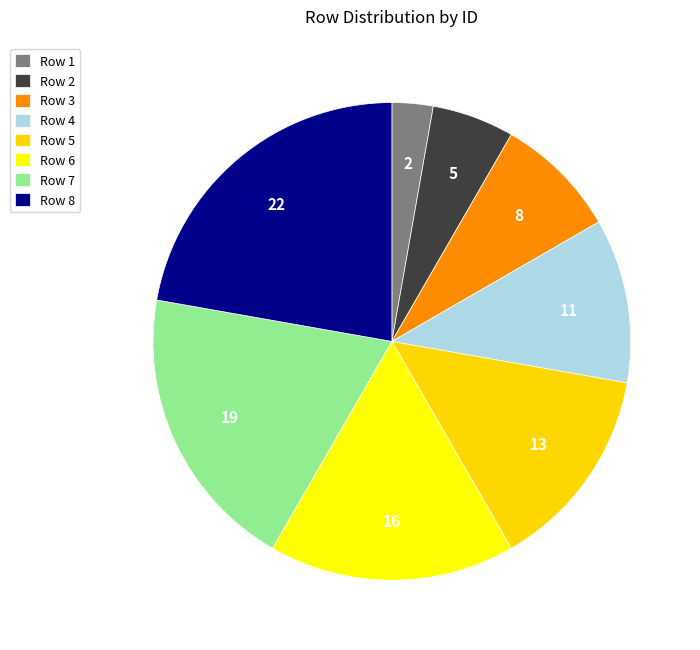

Count the number of slices in the pie.

8